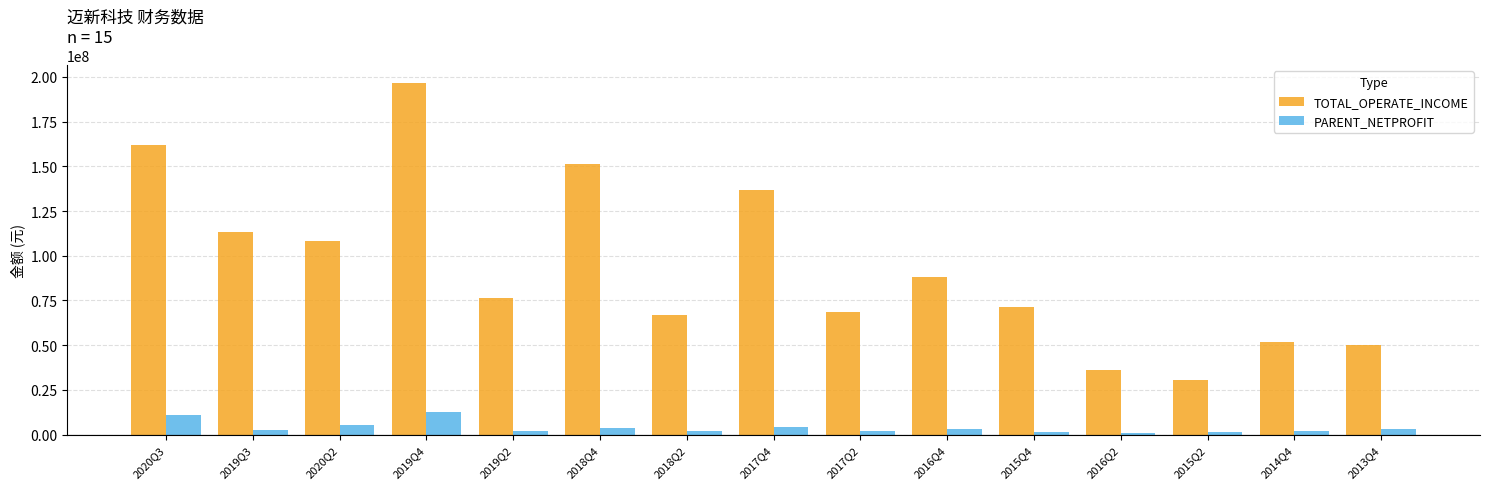

What is the difference between the maximum and minimum values in the TOTAL_OPERATE_INCOME series?

166268881.9